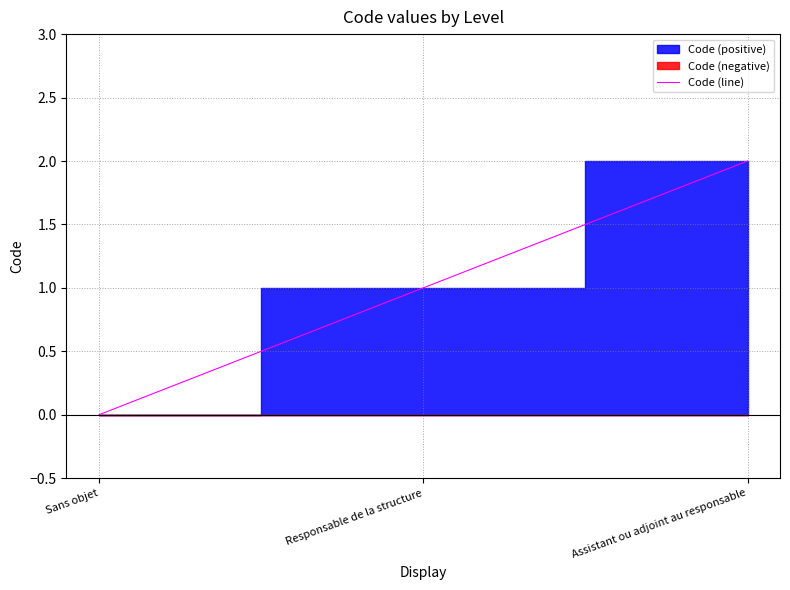

Reading left to right, extract all data points from this chart.

Sans objet=0	Responsable de la structure=1	Assistant ou adjoint au responsable=2